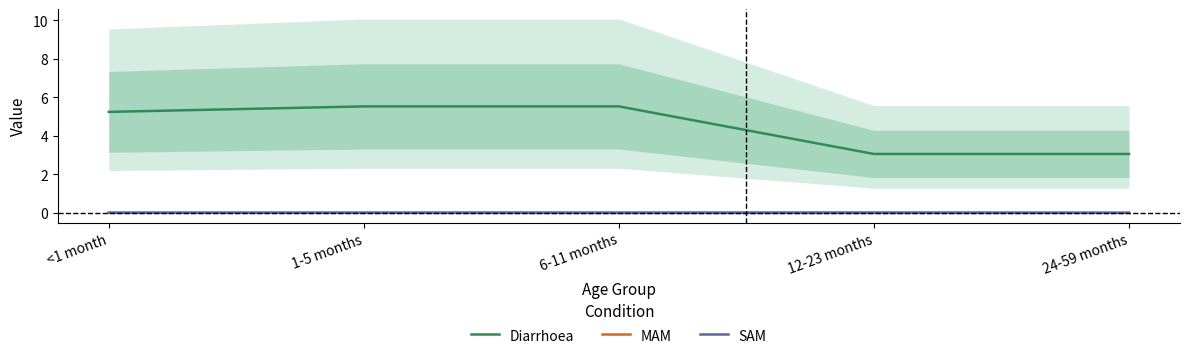

Count the SAM values in the range 0 to 1.

5